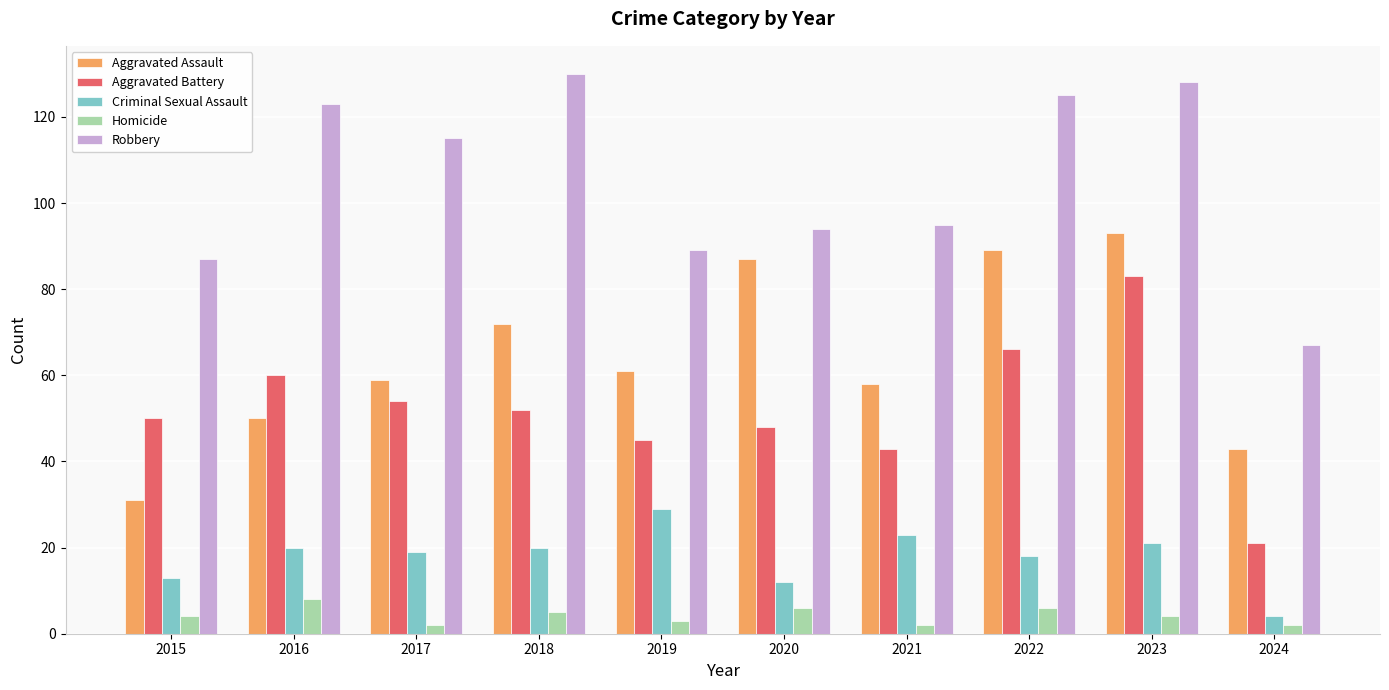

Which series changed the most between 2019 and 2022?

Robbery